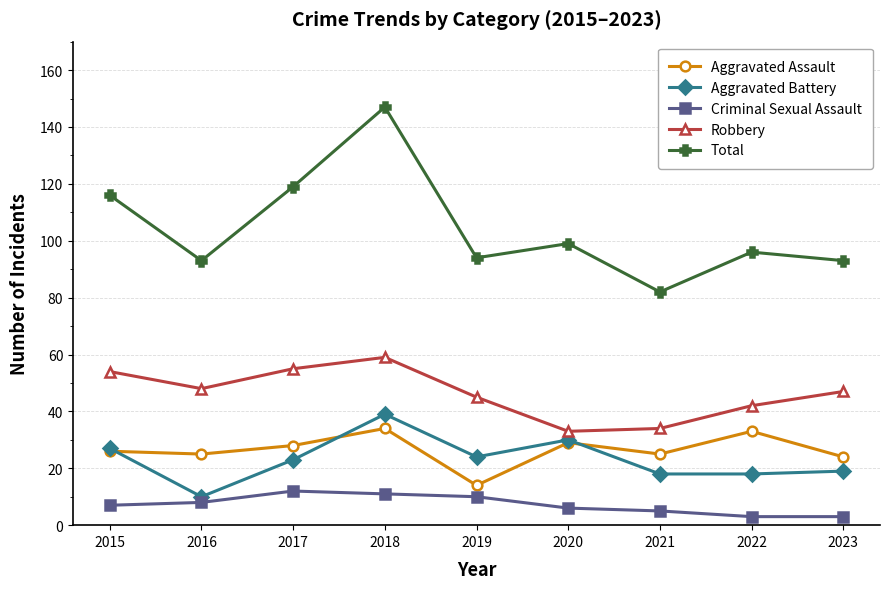

What is the value of the Robbery point at the 7th from the left?

34